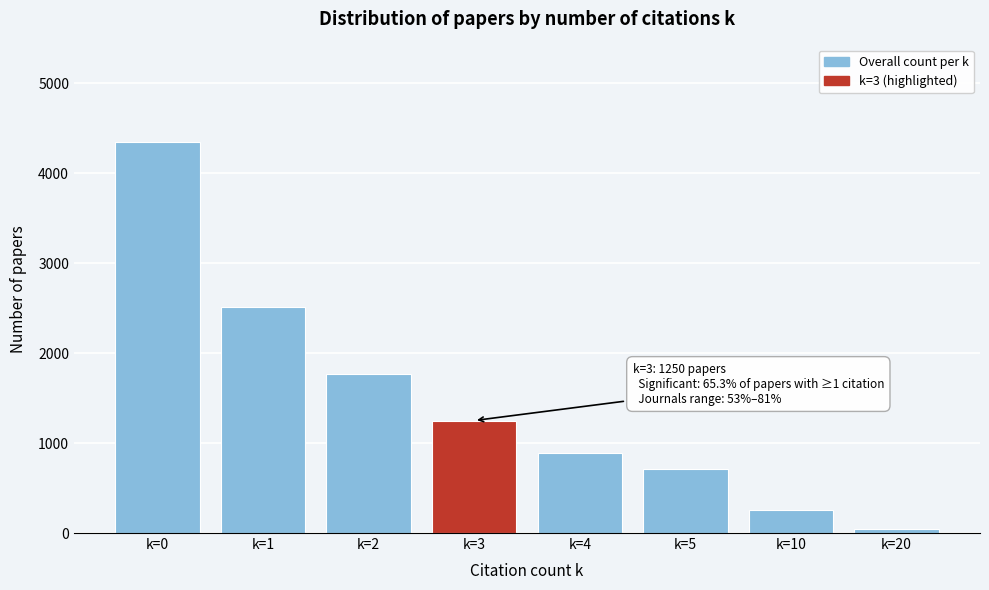

Reading left to right, extract all data points from this chart.

4343	2507	1770	1250	893	714	258	47